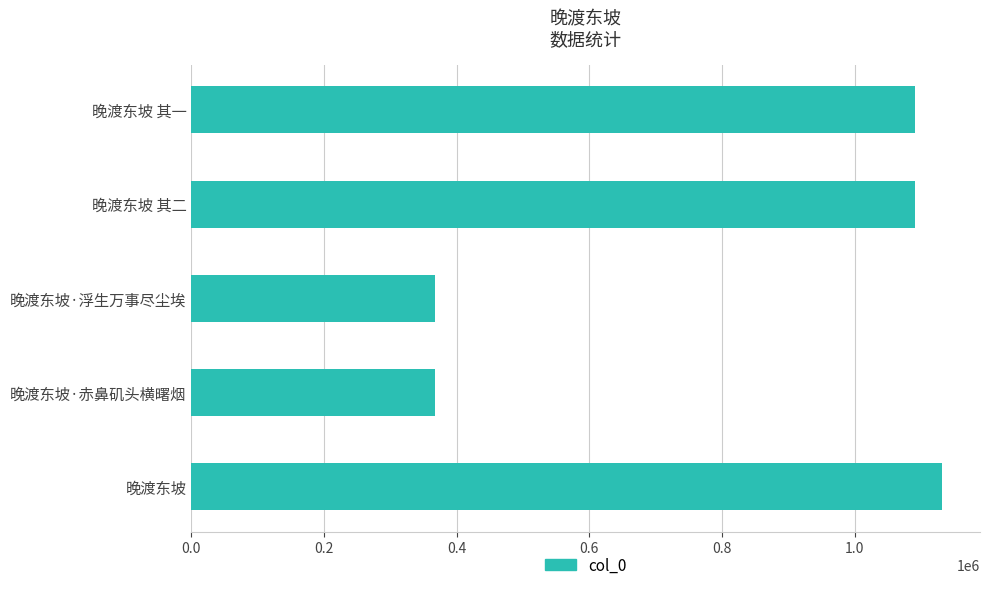

What is the maximum value shown in the chart?

1132048